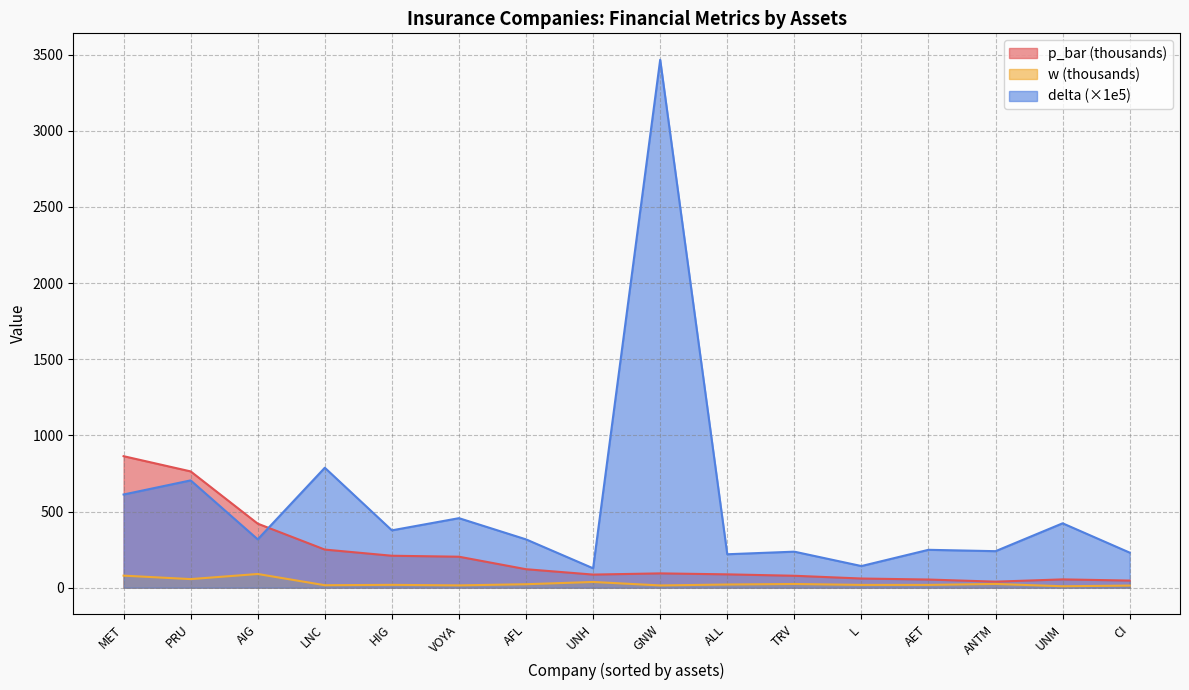

What are all the series names shown in the legend?

p_bar (thousands), w (thousands), delta (×1e5)